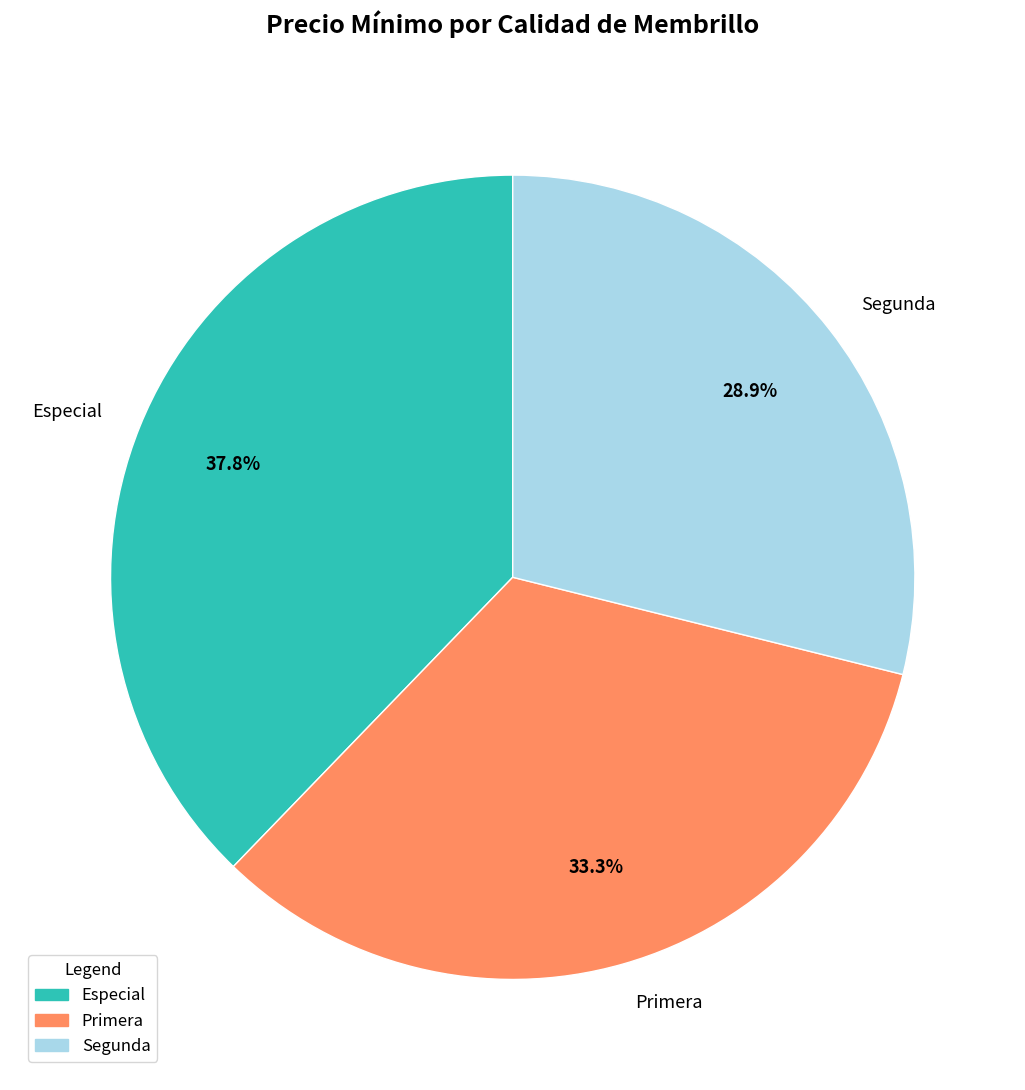

To the nearest percent, what is the average slice percentage?

33%